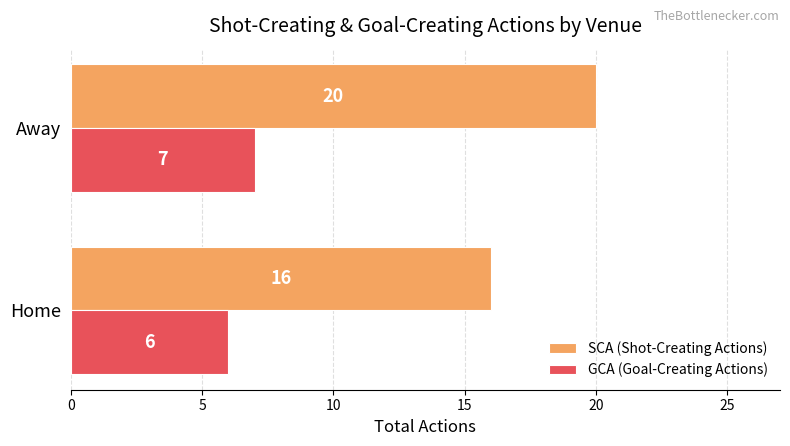

At which category is the sum across all series the highest?

Away